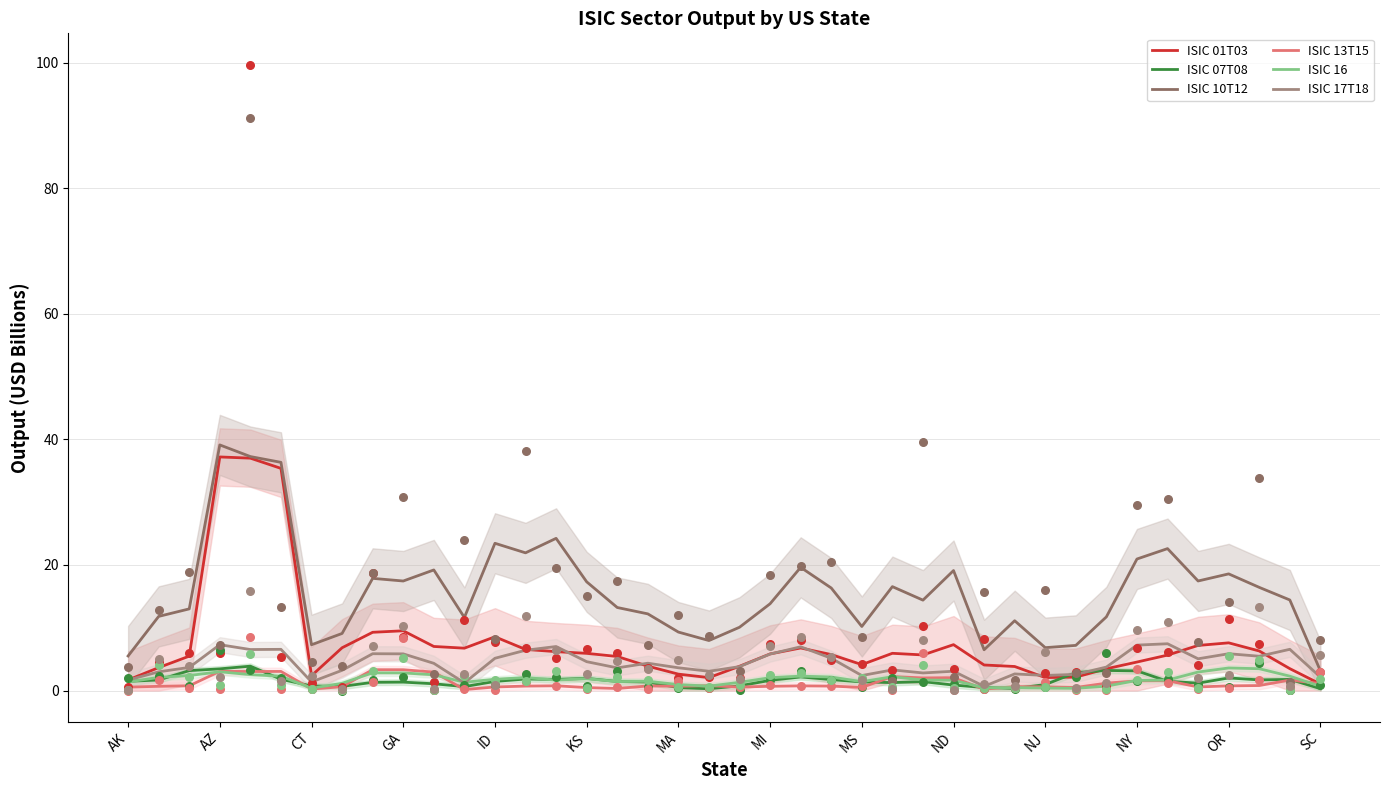

What is the maximum value for ISIC 17T18?

7.5